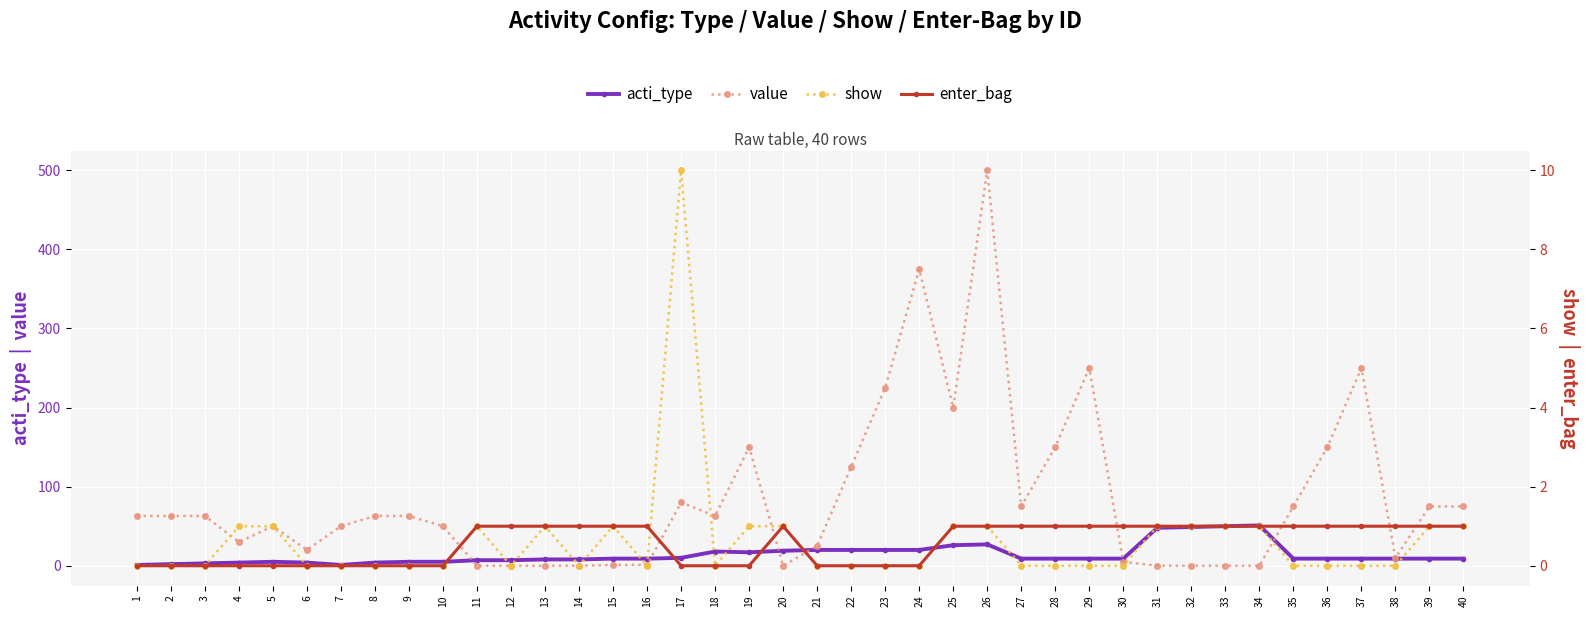

True or false: enter_bag has a value of 1 at 36.

False